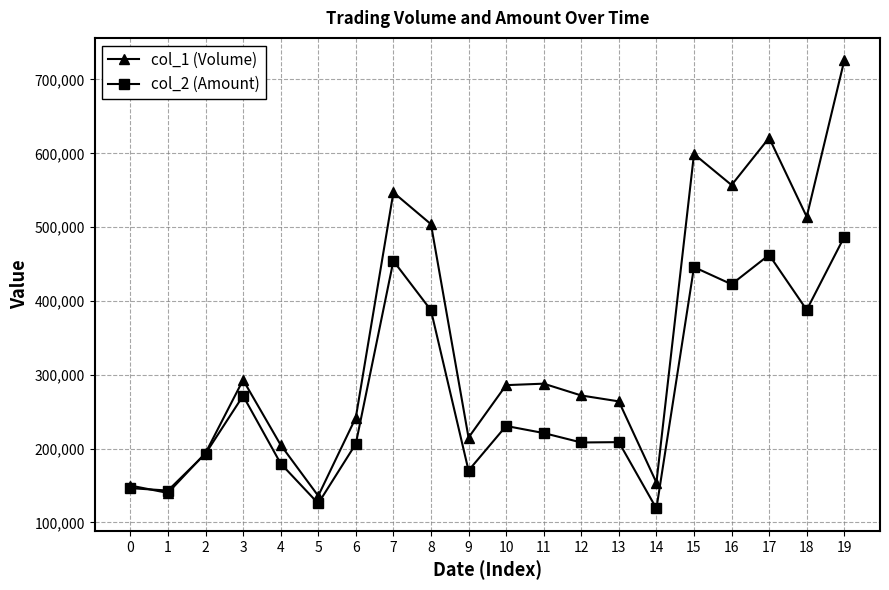

True or false: col_1 (Volume) has a value of 107926 at 12.

False